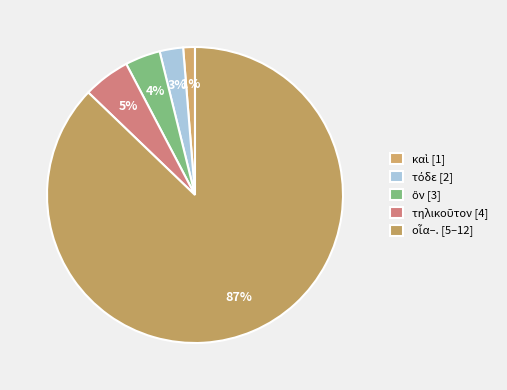

What is the smallest slice in the pie chart?

καὶ